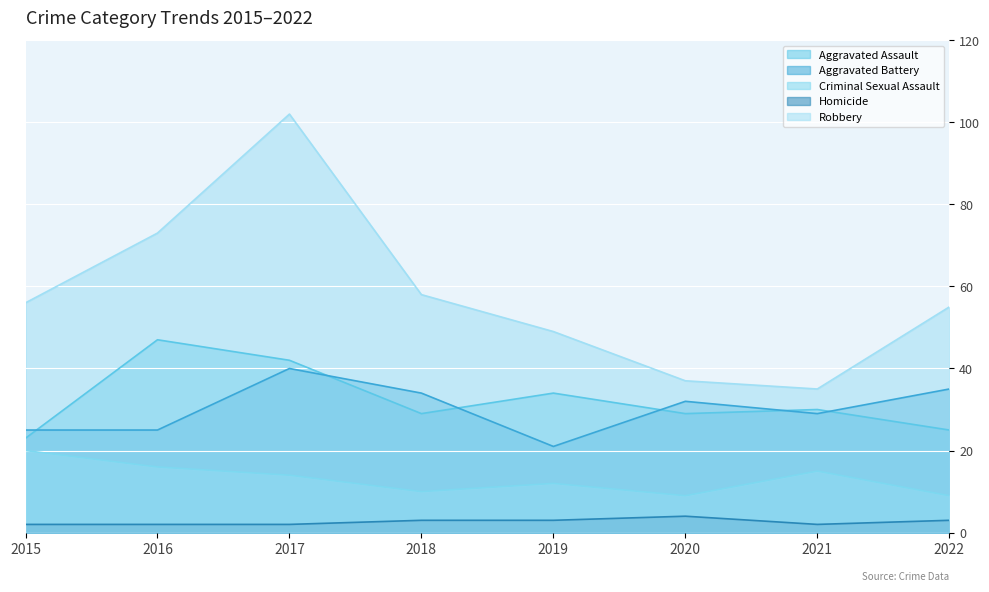

What is the total value across all series at 2015?

126